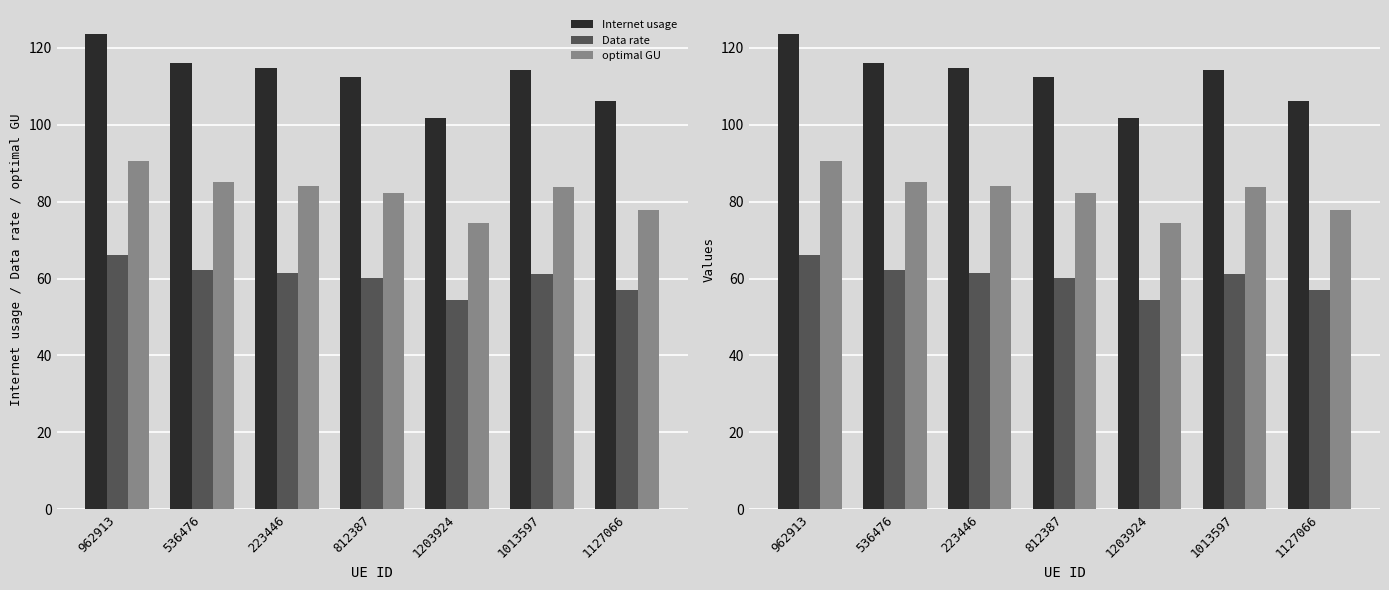

How many bars are there in each group?

3